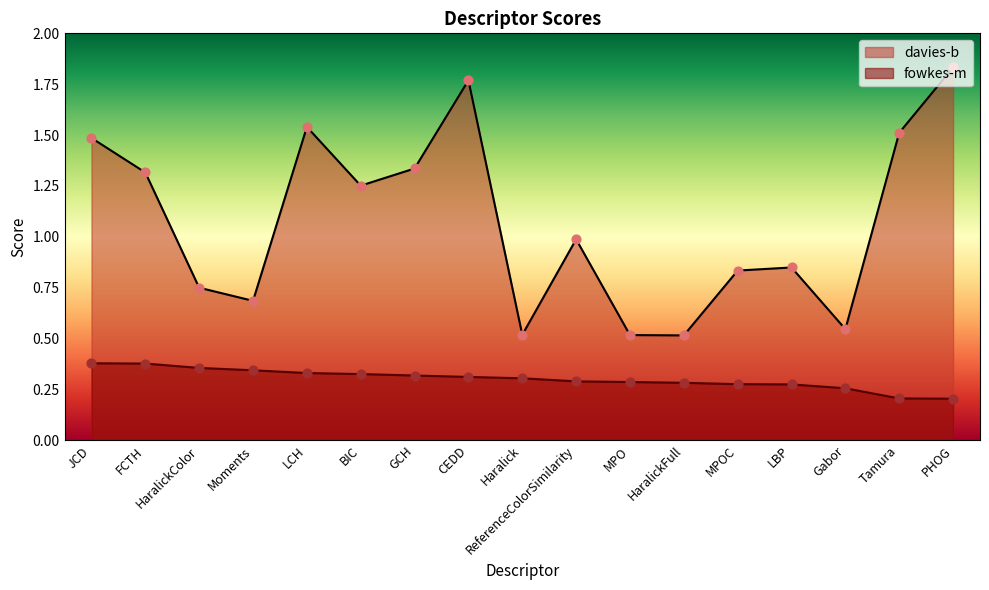

At how many categories does at least one series exceed 0?

17